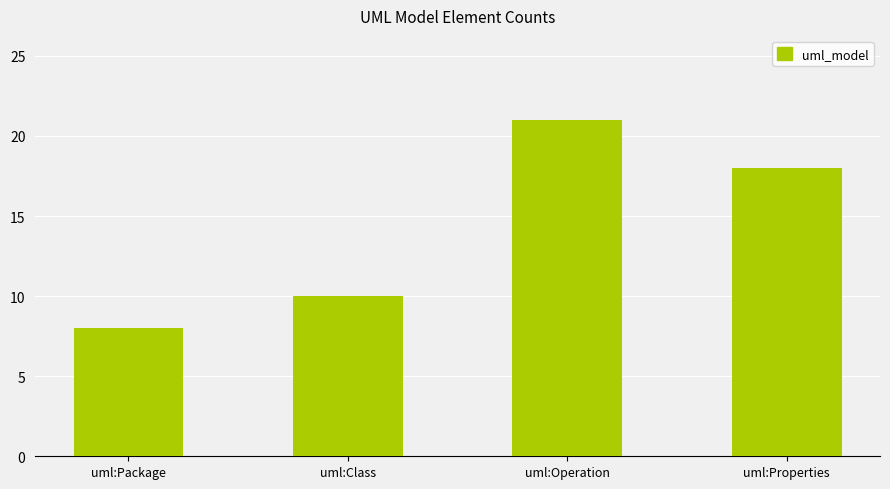

At which label does the data first exceed 18?

uml:Operation